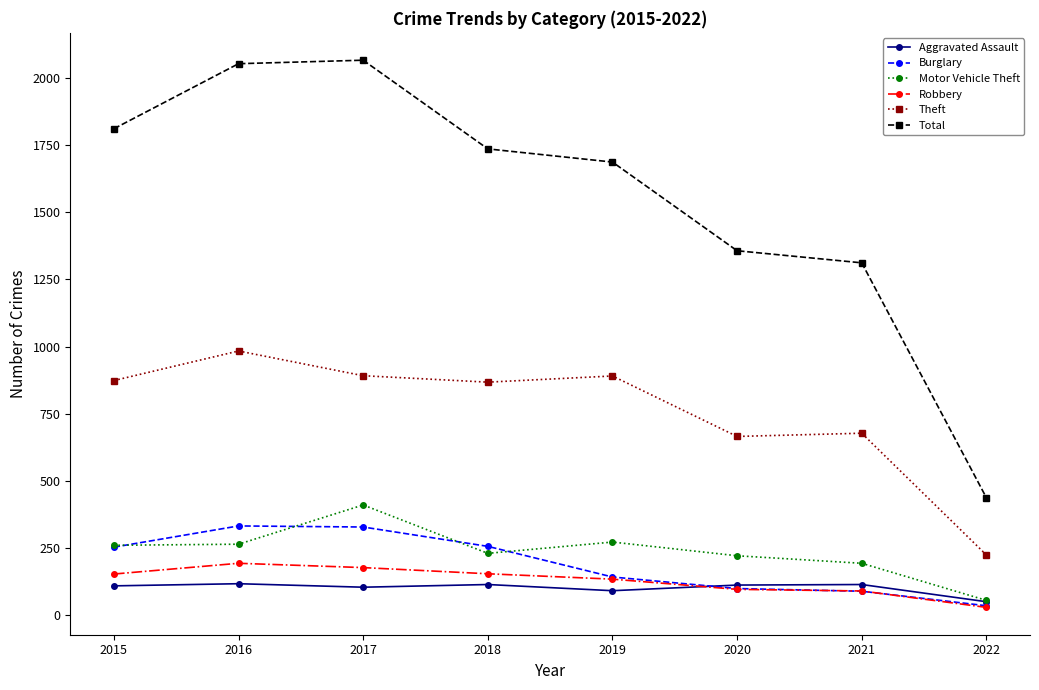

The Theft series shows 666 at 2020. True or false?

True